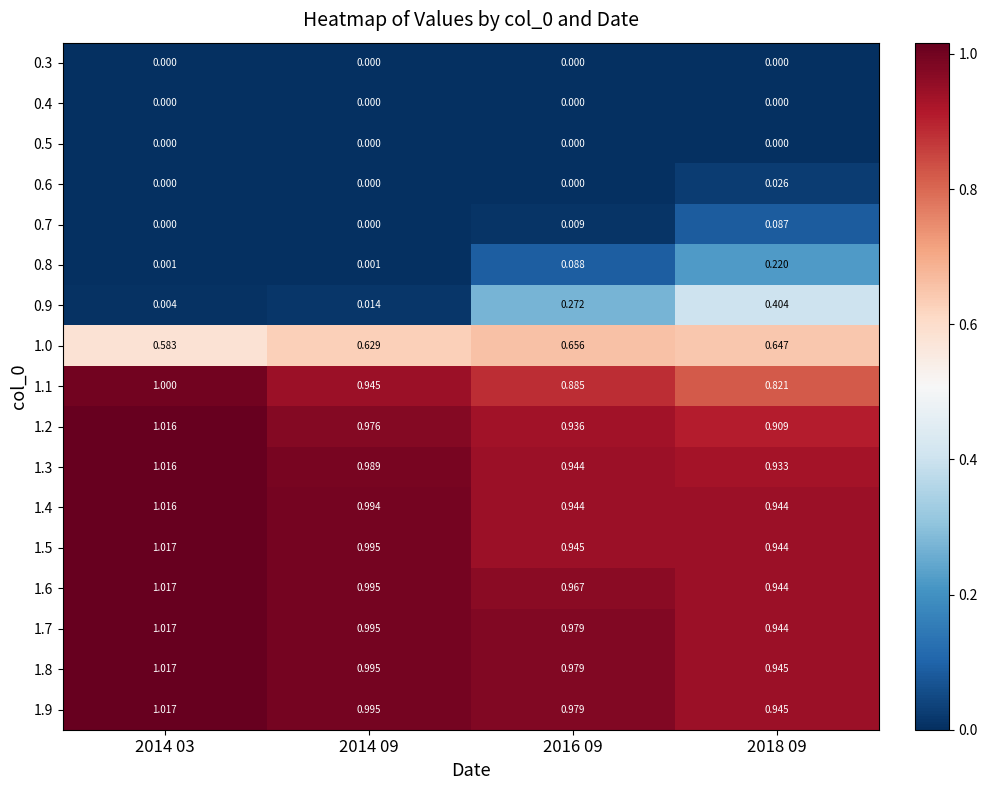

What is the spread (max minus min) of values at 2016 09?

1.0